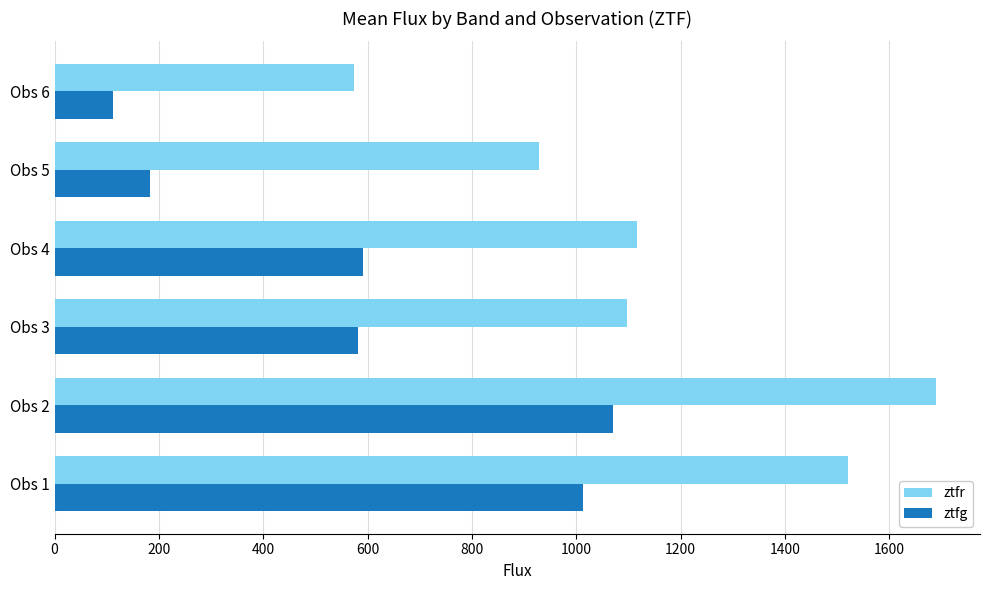

What is the sum of all ztfr values?

6925.7